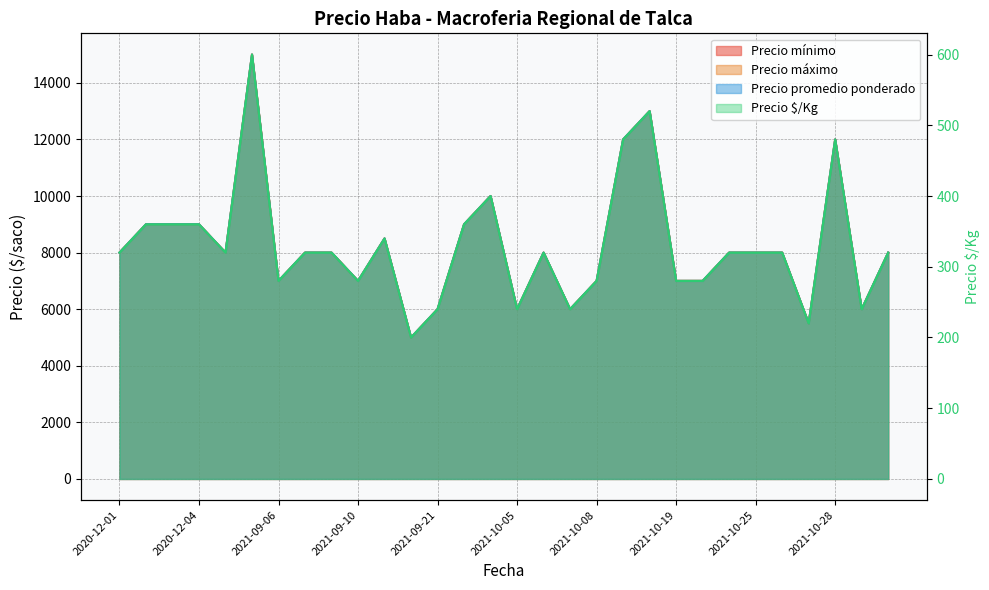

Which label corresponds to the smallest value in the chart?

2021-09-16